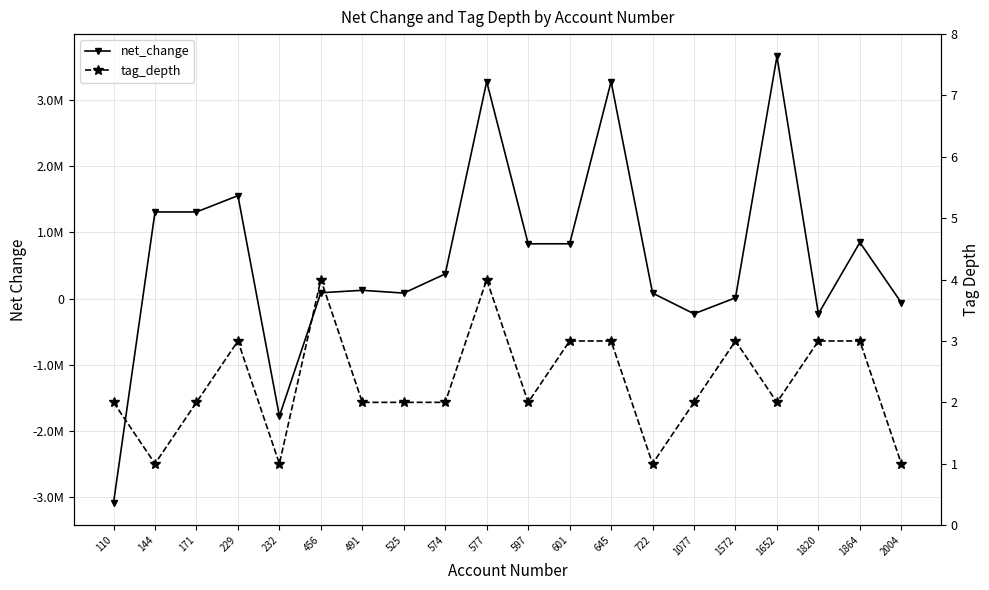

Reading left to right, transcribe all the data shown in this chart.

net_change: 110=-3089535	144=1309499	171=1309499	229=1555786	232=-1780036	456=87268	491=124442	525=82244	574=372418	577=3281161	597=827983	601=827983	645=3281161	722=82244	1077=-231034	1572=11119	1652=3662129	1820=-231034	1864=848451	2004=-63412
tag_depth: 110=2	144=1	171=2	229=3	232=1	456=4	491=2	525=2	574=2	577=4	597=2	601=3	645=3	722=1	1077=2	1572=3	1652=2	1820=3	1864=3	2004=1